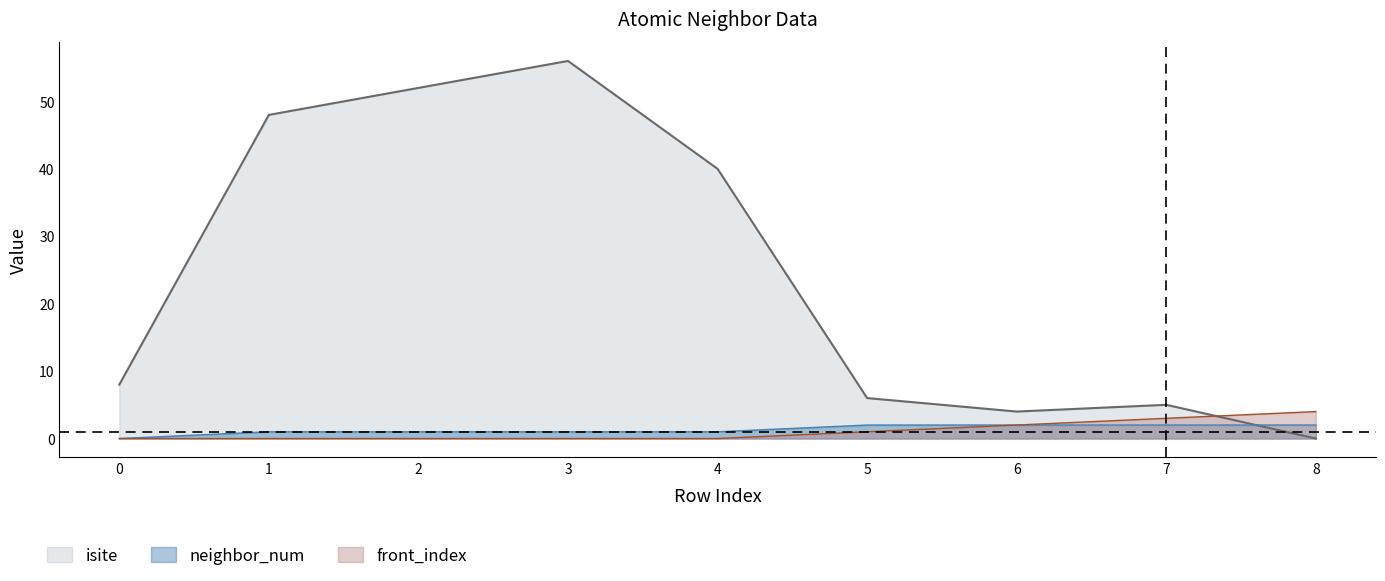

The neighbor_num series shows 2 at 7. True or false?

True